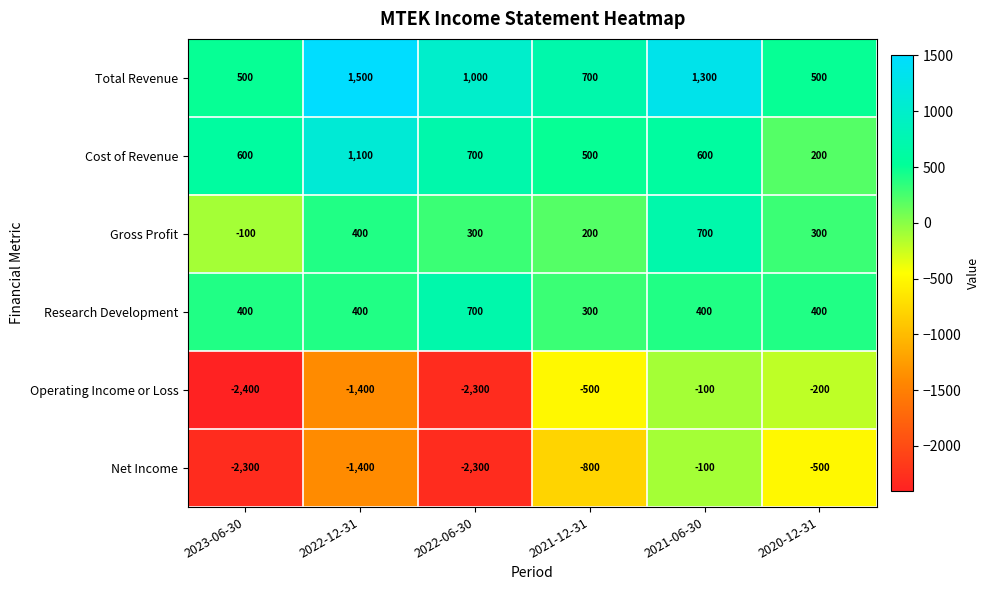

What is the difference between the Total Revenue values at 2021-06-30 and 2021-12-31?

600